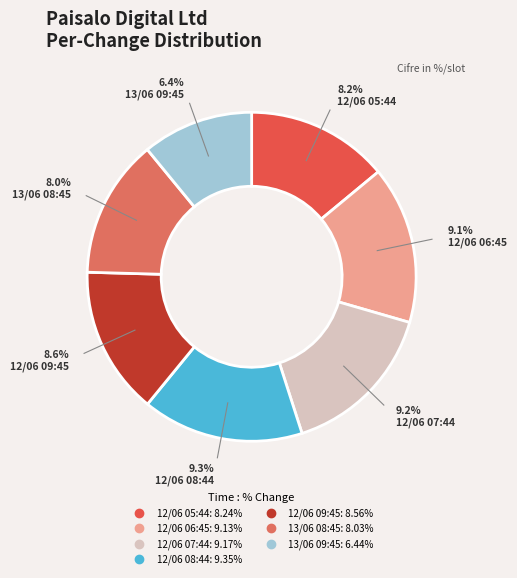

Does 12/06 07:44 represent more than half of the total?

No